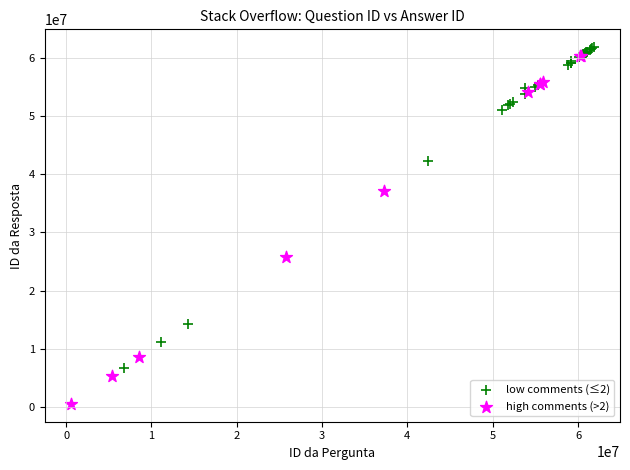

Which series has the largest Y range (max minus min)?

high comments (>2)